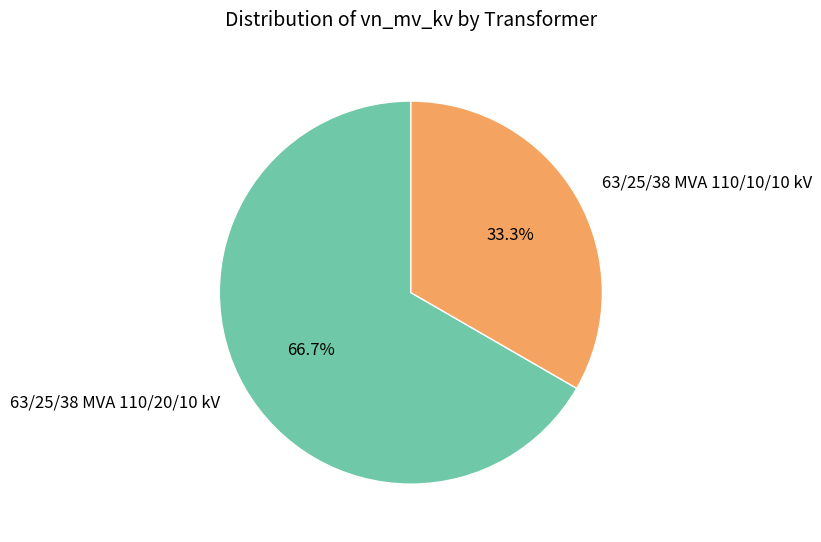

What is the smallest slice in the pie chart?

63/25/38 MVA 110/10/10 kV